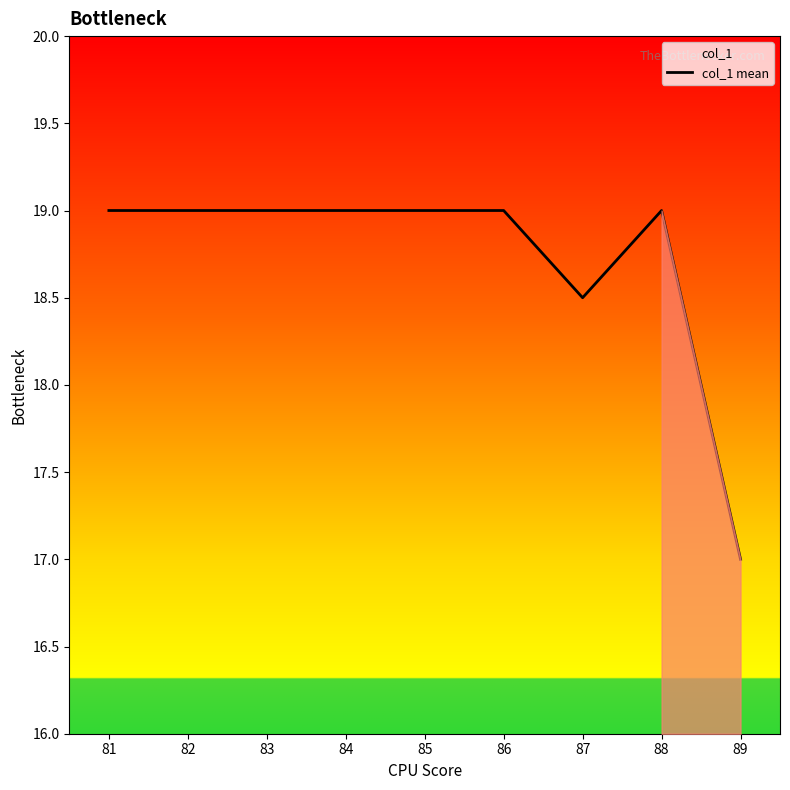

Reading right to left, transcribe all the data shown in this chart.

17.0	19.0	18.5	19.0	19.0	19.0	19.0	19.0	19.0